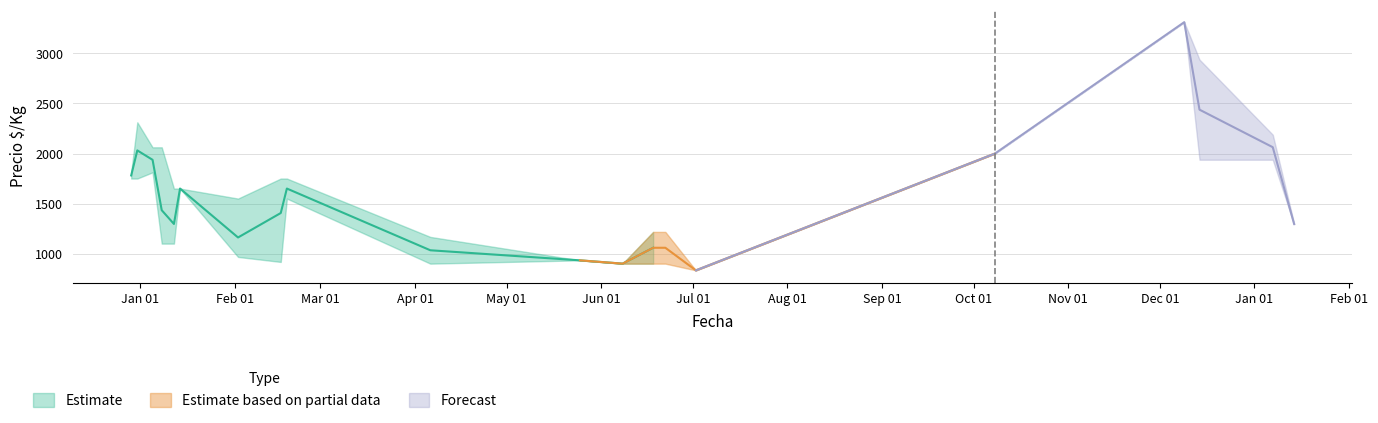

In Precio minimo, how many points are higher than both neighbors (excluding endpoints)?

6